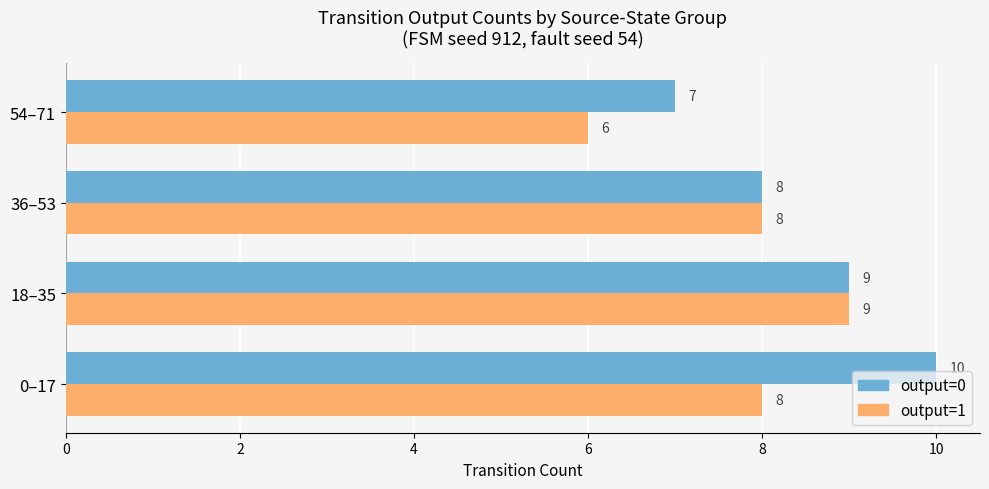

What is the total value across all series at 18–35?

18